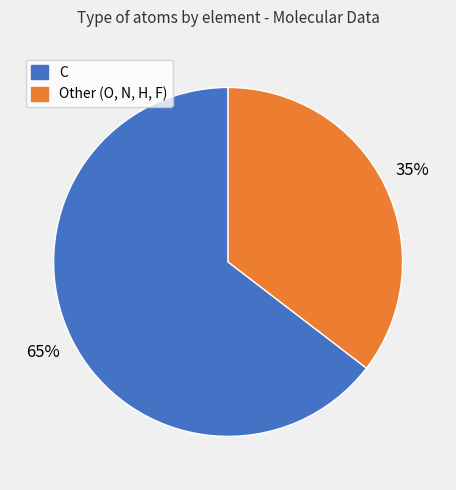

Does any single category account for the majority?

Yes